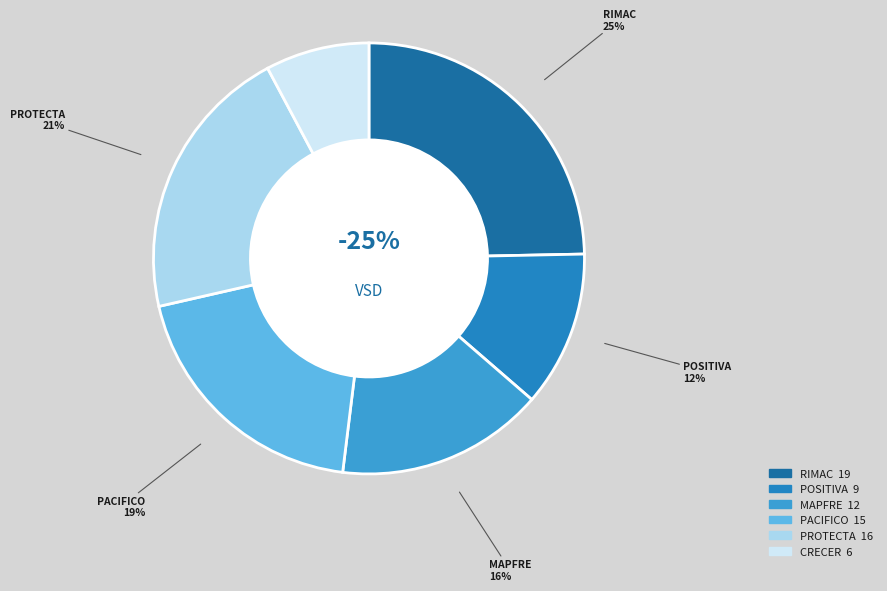

Count the number of slices in the pie.

6